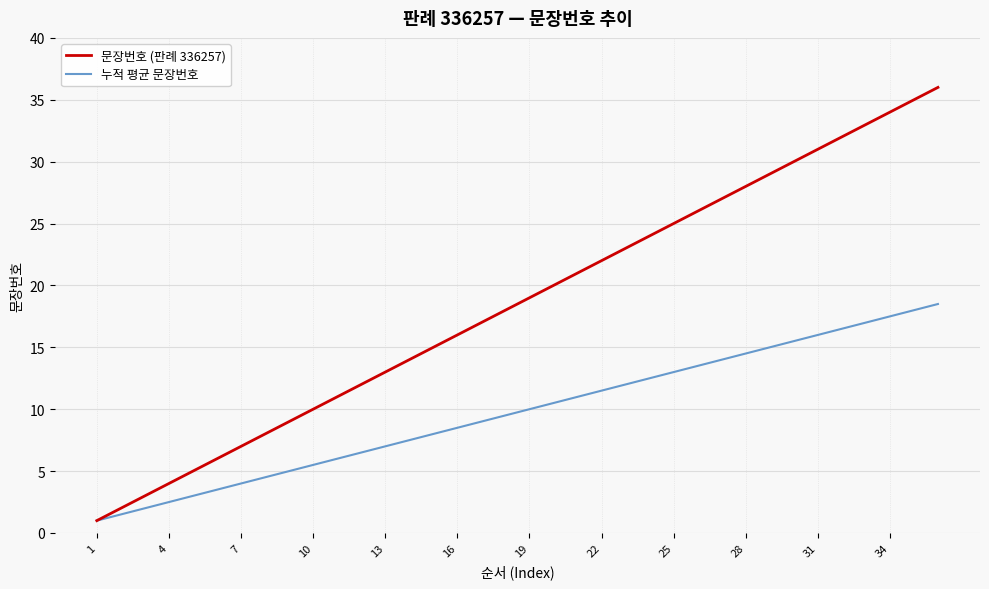

List the series in order of their overall mean, lowest first.

누적 평균 문장번호, 문장번호 (판례 336257)